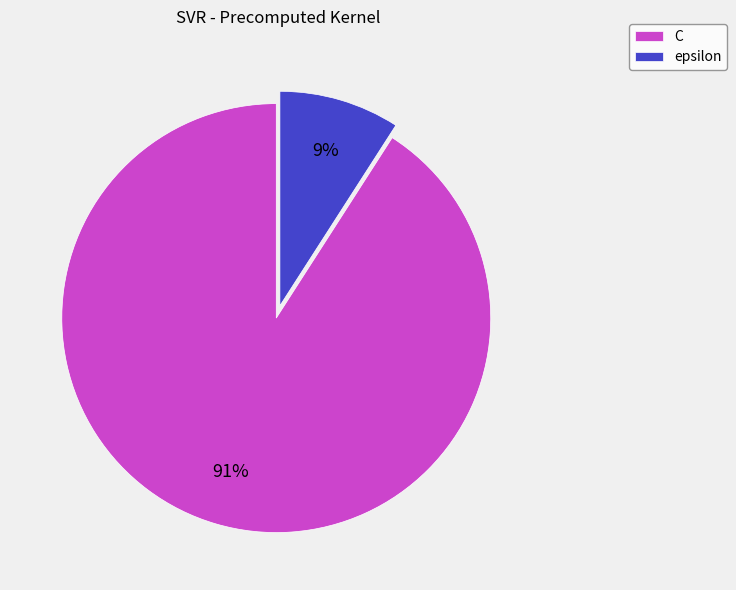

What percentage is the C slice, to the nearest percent?

91%